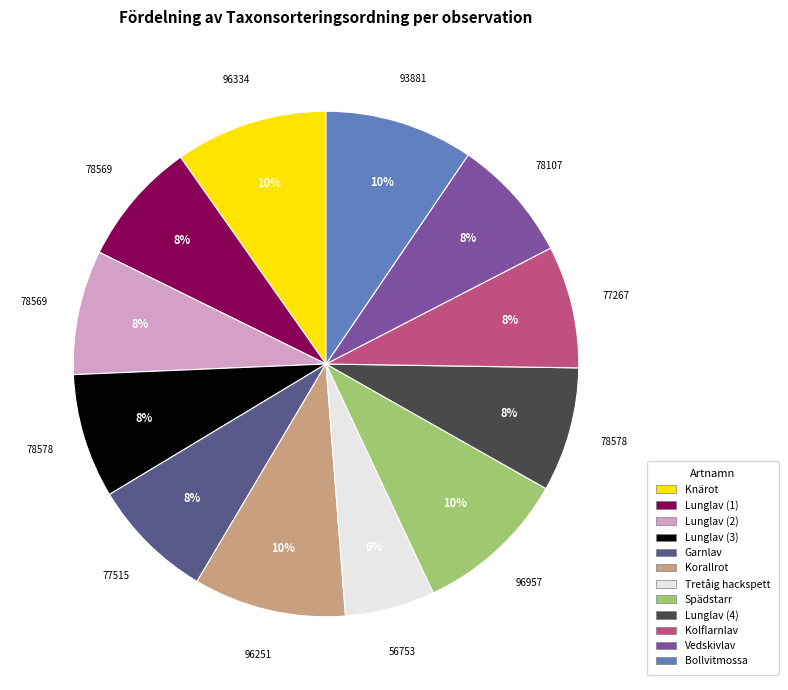

To the nearest percent, what is the average slice percentage?

8%